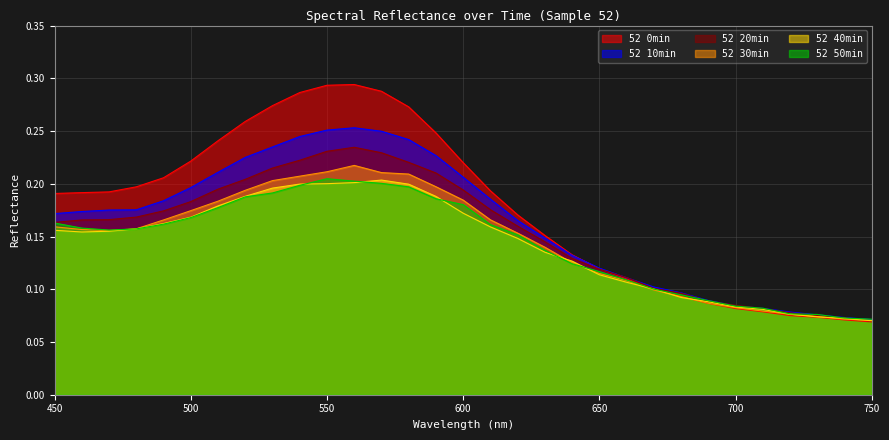

In 52 30min, how many points are lower than both neighbors (excluding endpoints)?

1